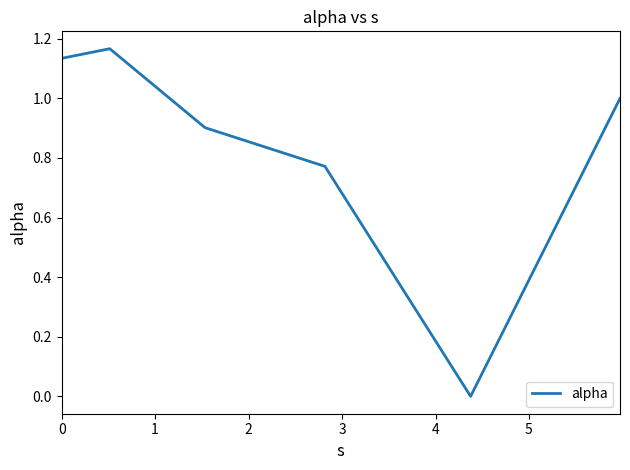

What is the difference between the second highest and second lowest values?

0.4